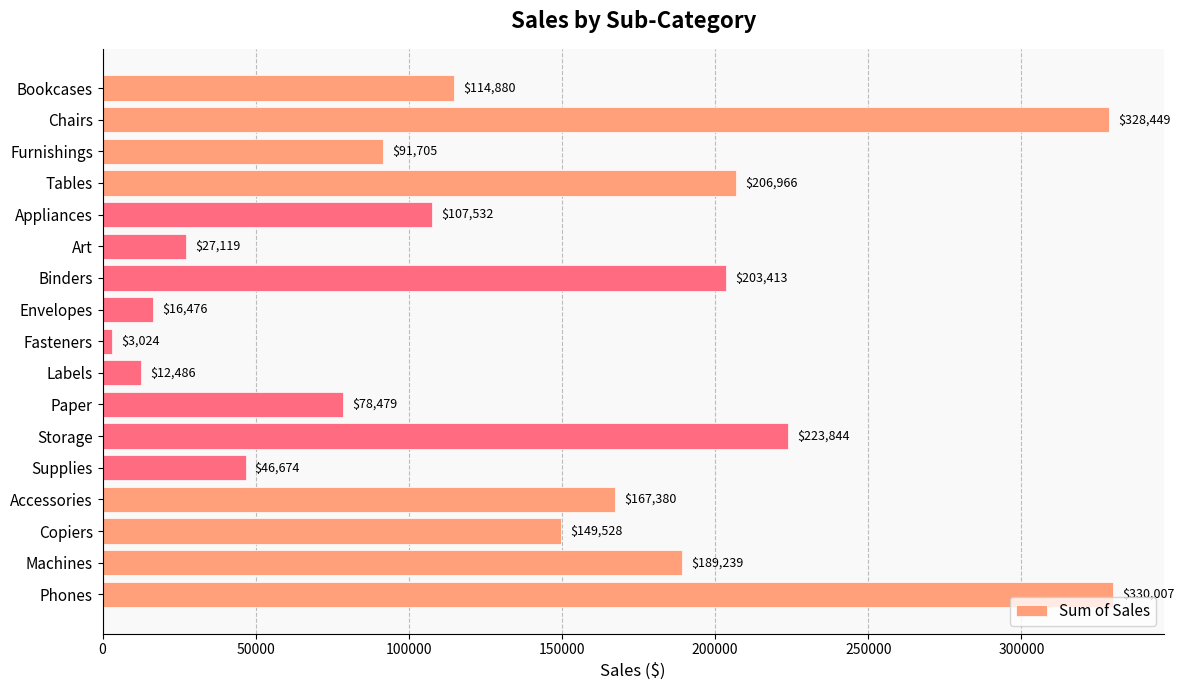

Does the chart contain stacked bars?

No